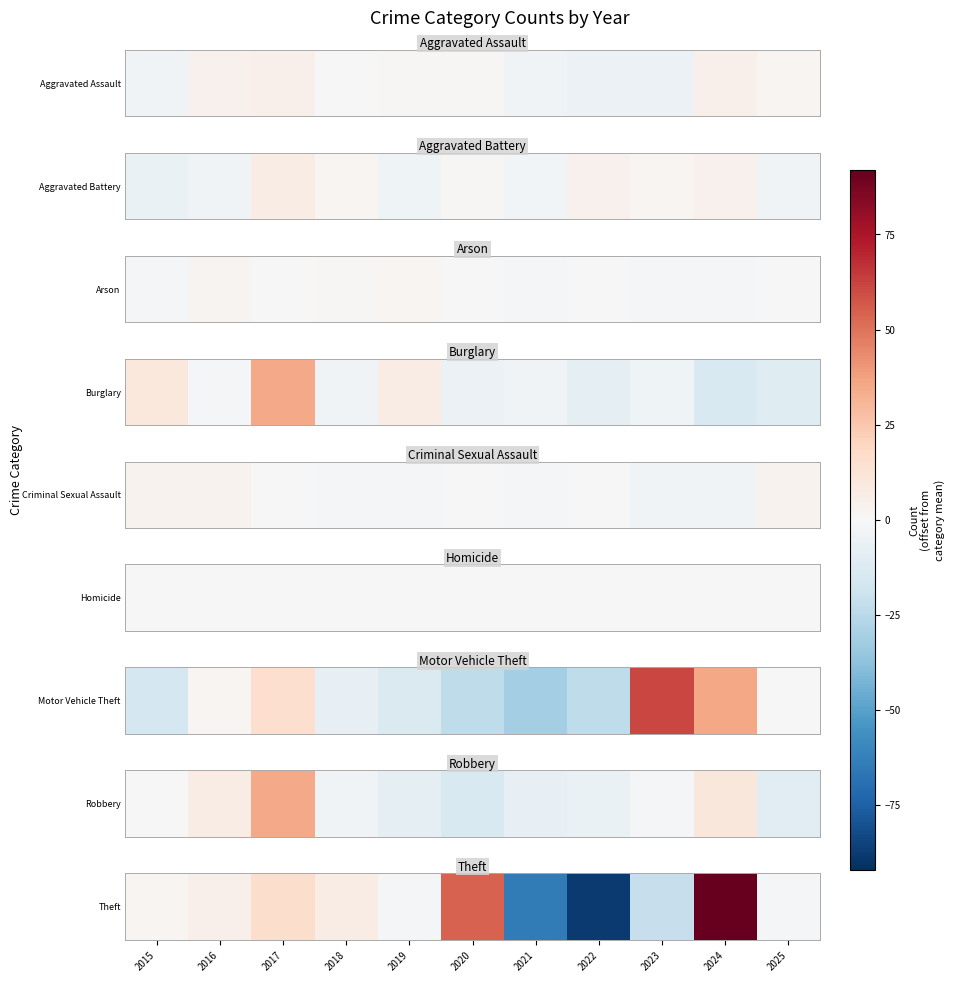

The value at 2017 is 4. True or false?

False